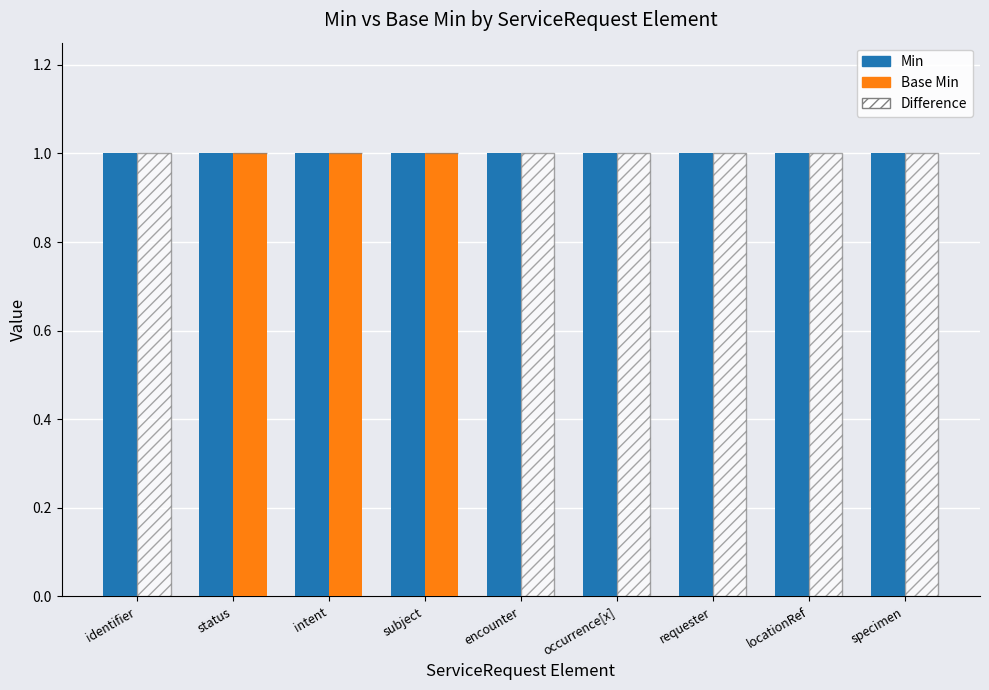

What position from the right is identifier?

9